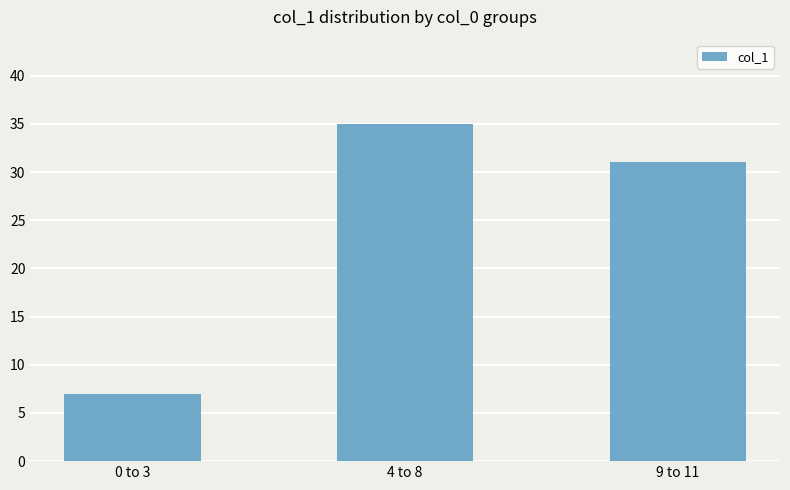

Are the bars horizontal?

No